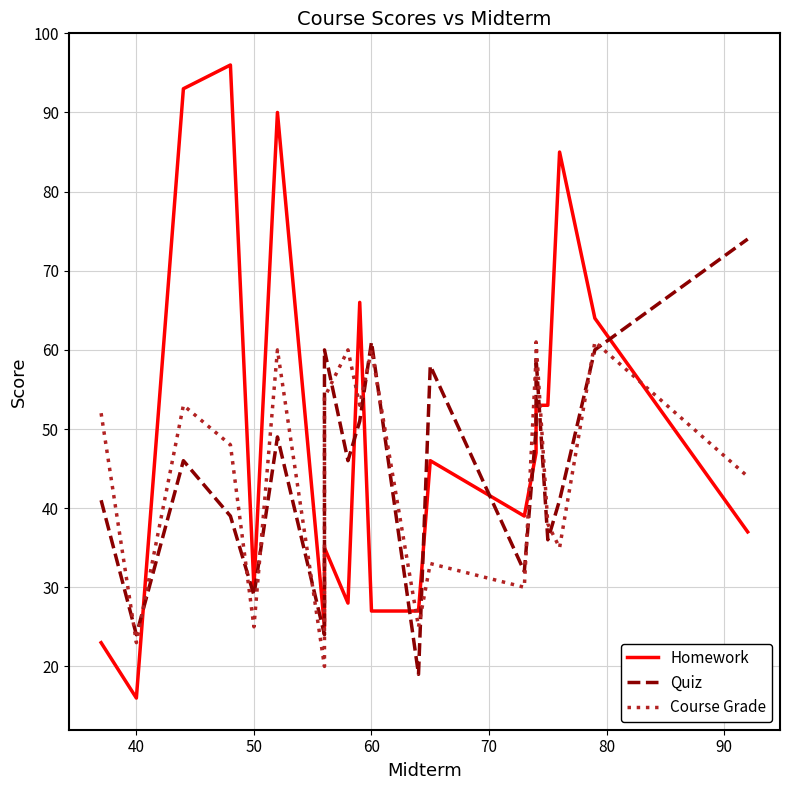

At which category does the chart reach its minimum across all series?

40